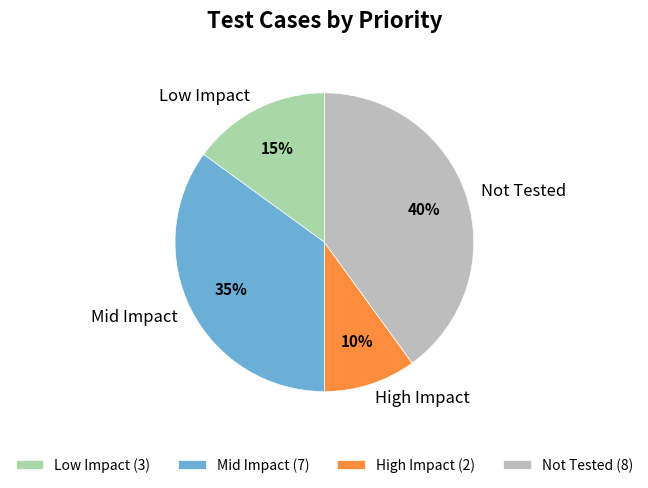

Is the sum of Mid Impact and Not Tested greater than half?

Yes